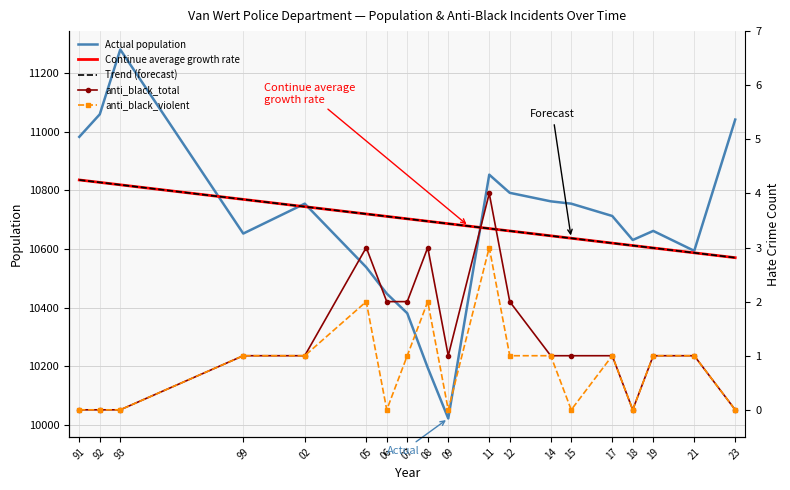

Which label corresponds to the largest value in the chart?

93